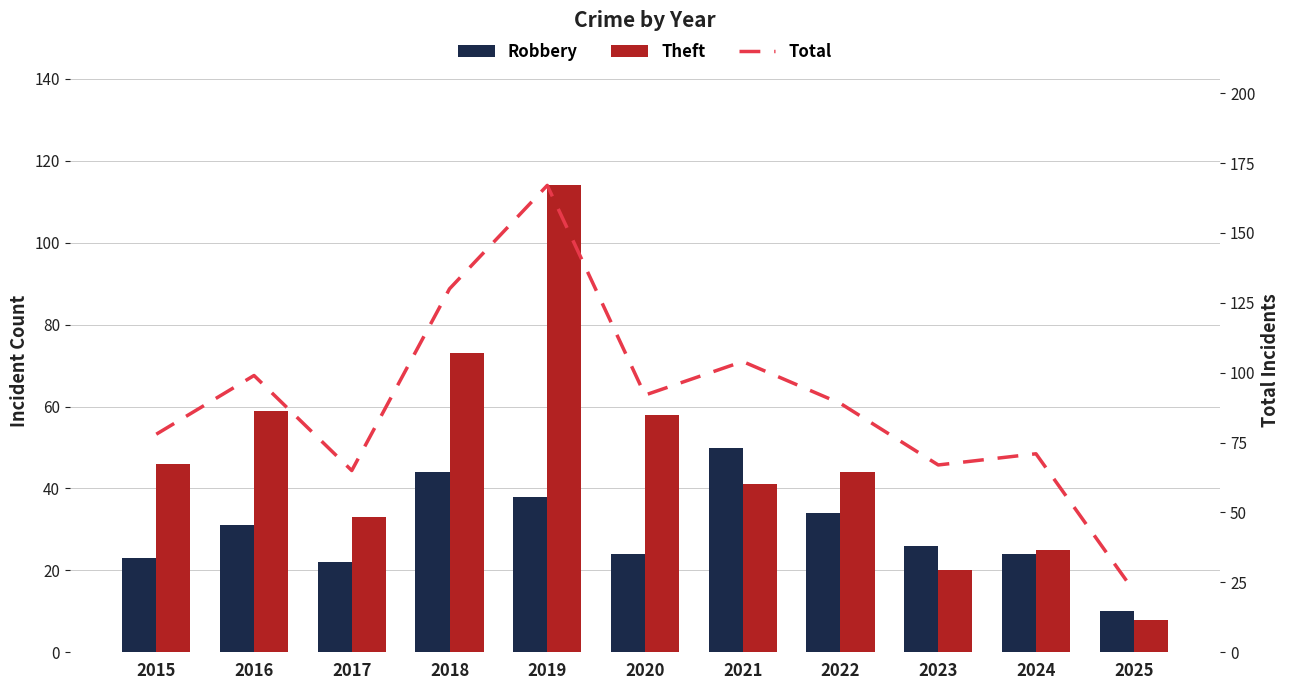

Rank the categories by Total value from highest to lowest.

2019, 2018, 2021, 2016, 2020, 2022, 2015, 2024, 2023, 2017, 2025